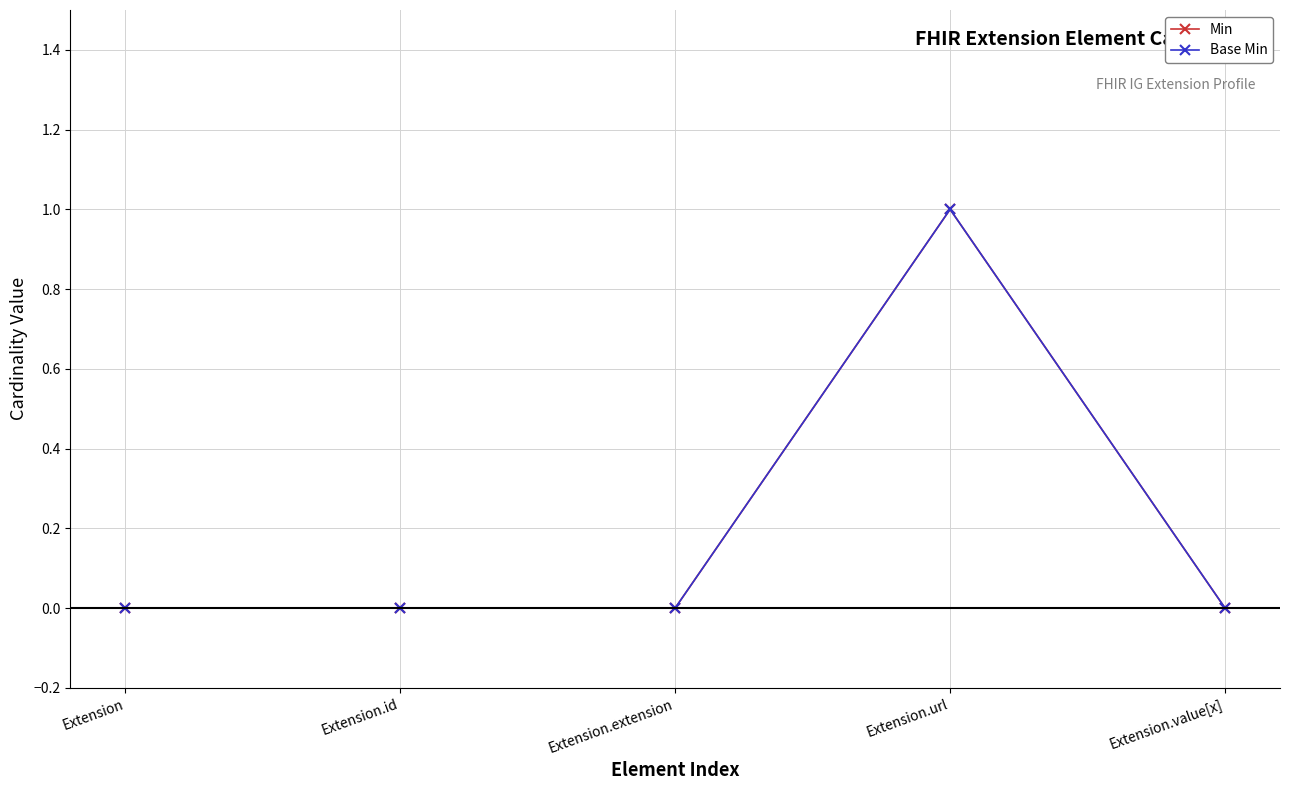

Rank the series at Extension.value[x] from lowest to highest value.

Min, Base Min